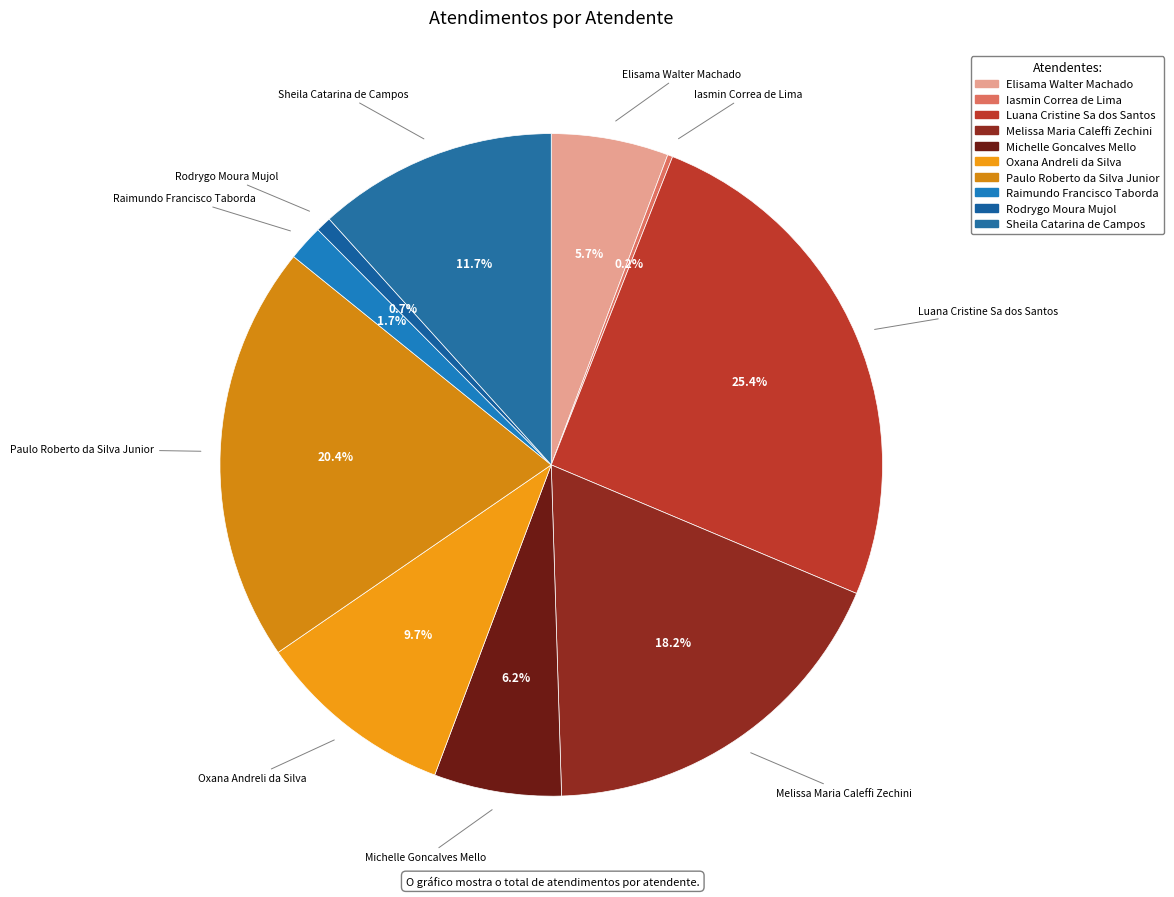

Which slice is the largest?

Luana Cristine Sa dos Santos